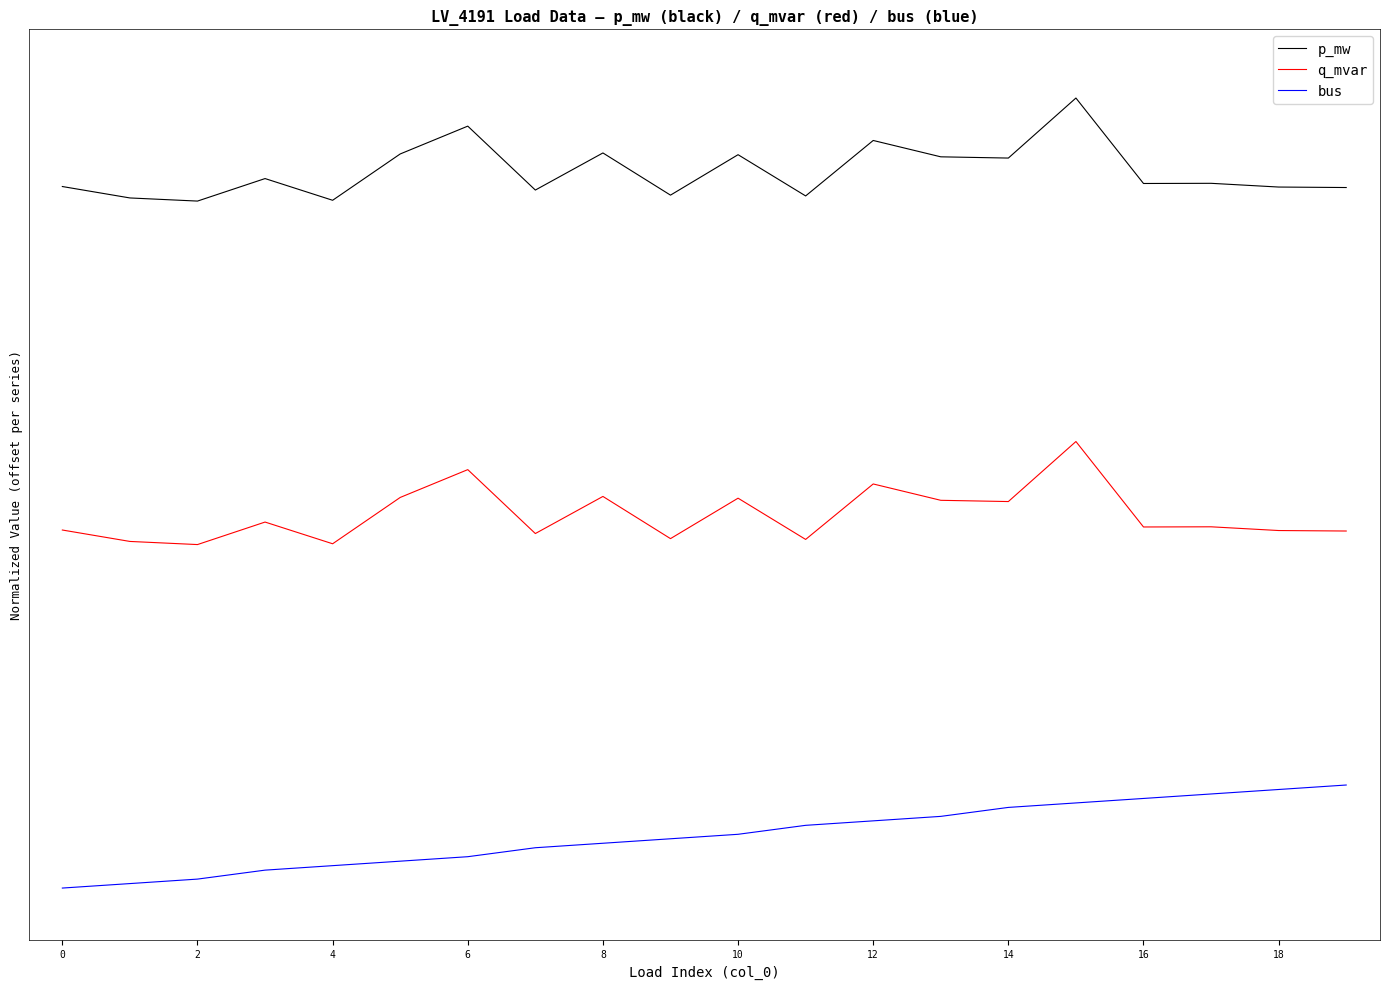

At how many categories does at least one series exceed 2?

19